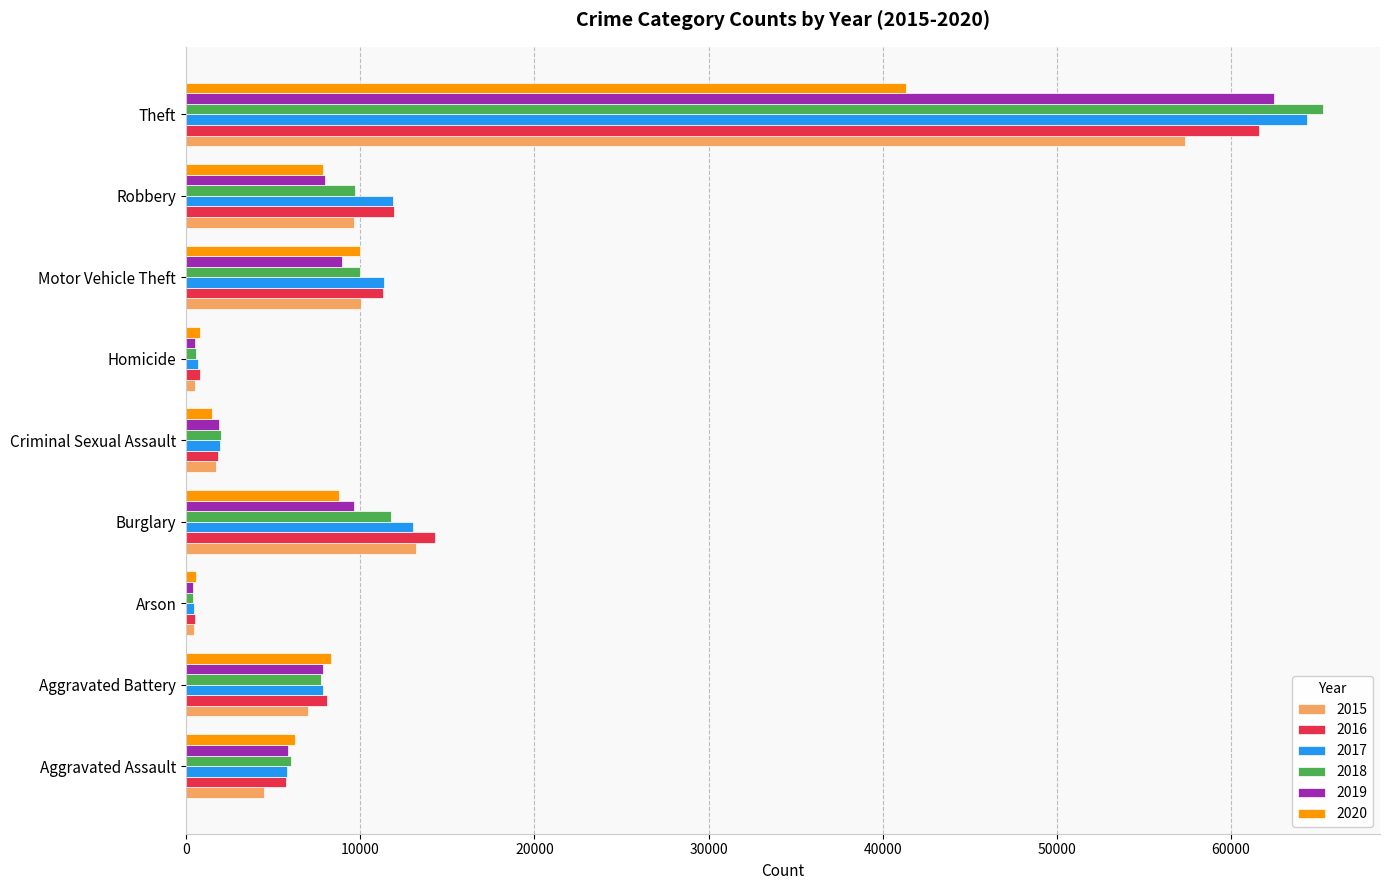

What are all the series names shown in the legend?

2015, 2016, 2017, 2018, 2019, 2020